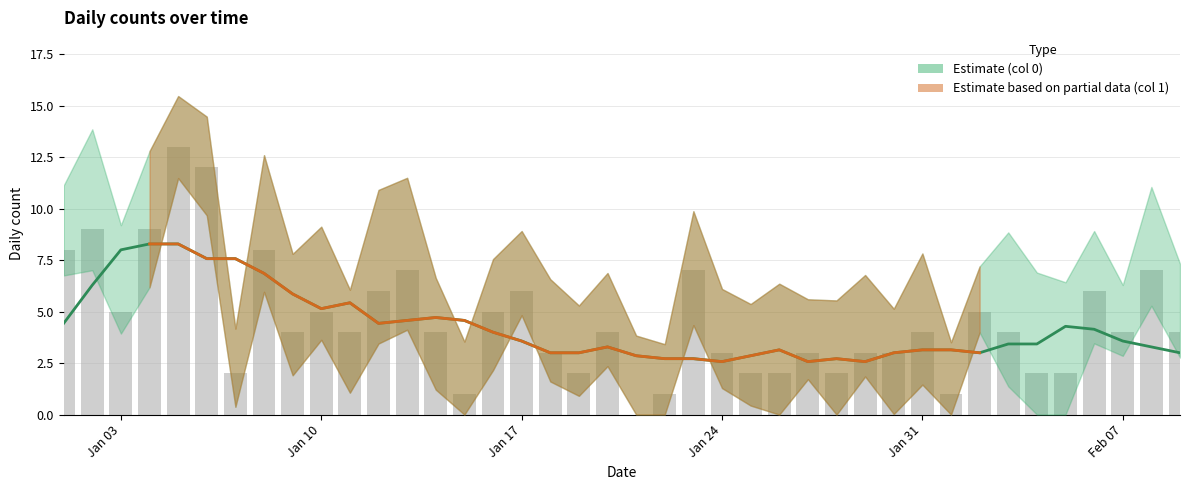

Reading left to right, list all the values displayed in this chart.

8	9	5	9	13	12	2	8	4	5	4	6	7	4	1	5	6	3	2	4	0	1	7	3	2	2	3	2	3	3	4	1	5	4	2	2	6	4	7	4